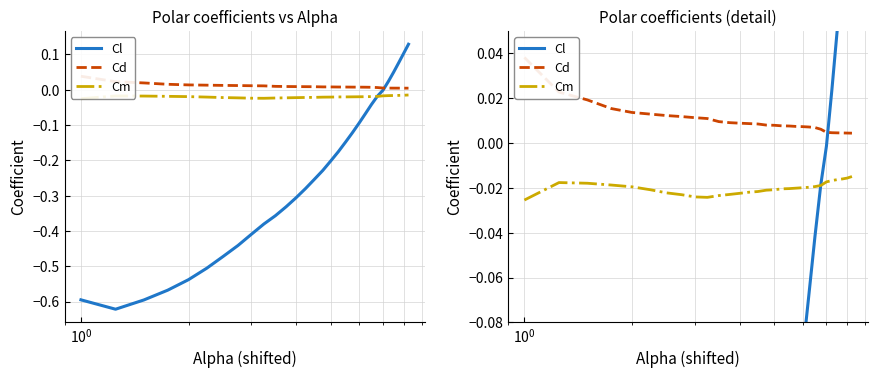

Does the chart have visible grid lines?

Yes